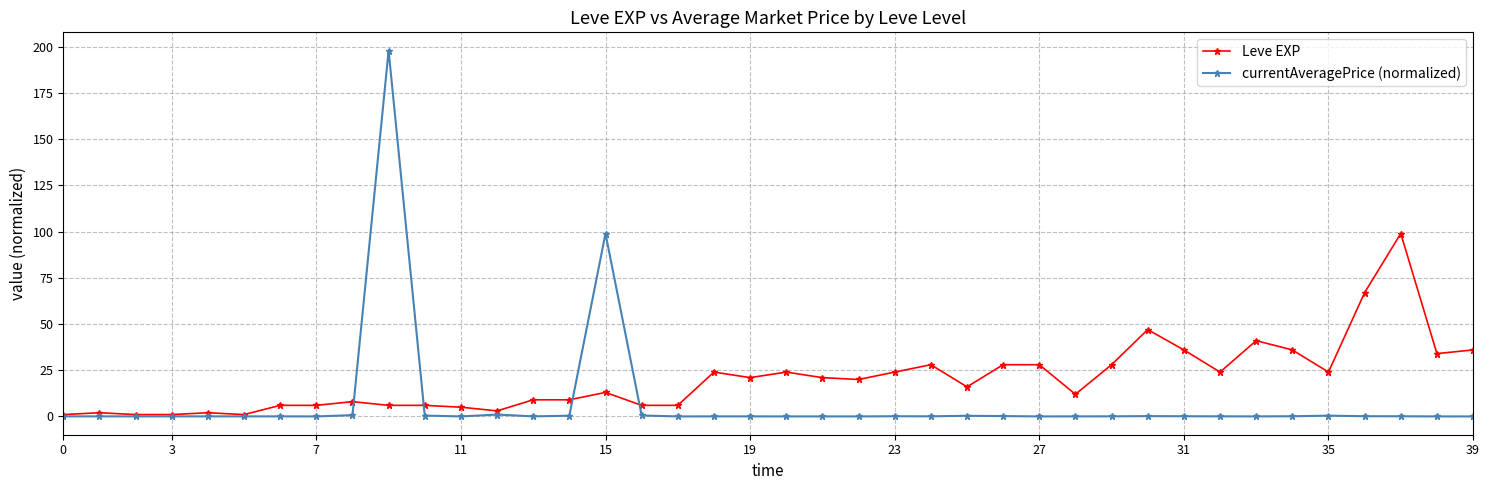

Which series has the largest total across all categories?

Leve EXP